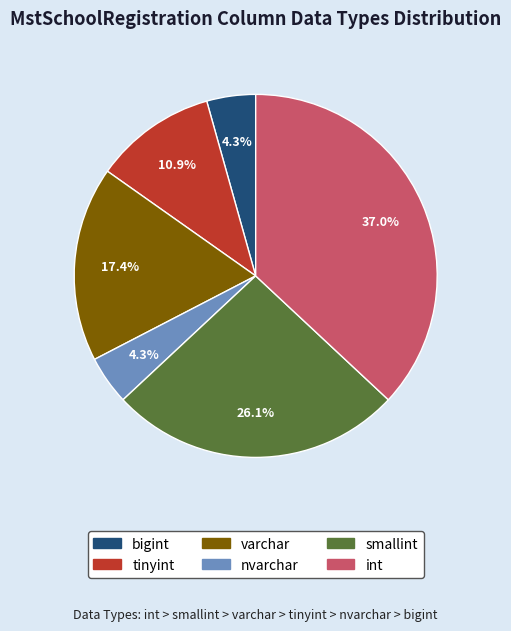

To the nearest percent, what portion does tinyint represent?

11%